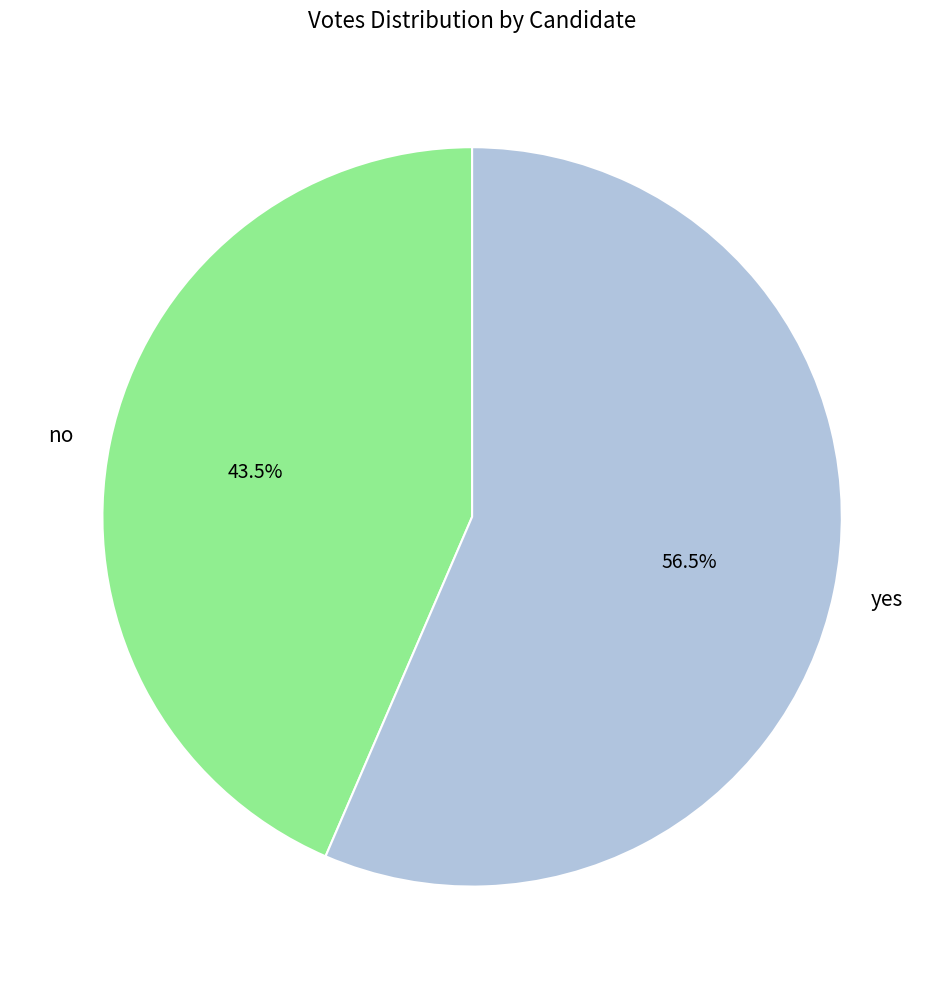

What is the smallest slice in the pie chart?

no